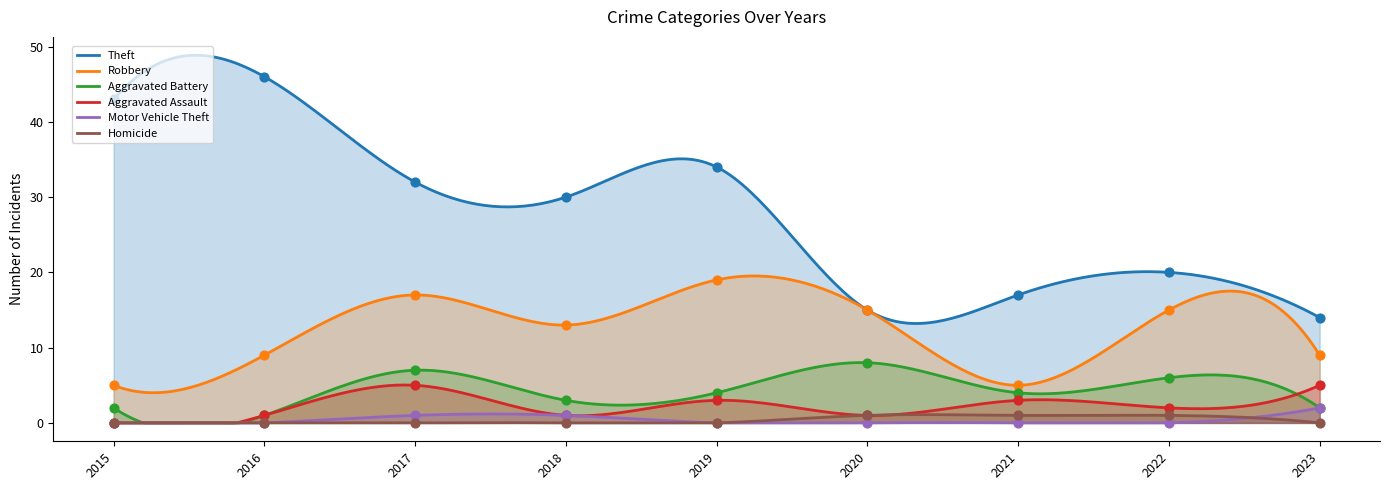

What is the total value across all series at 2016?

57